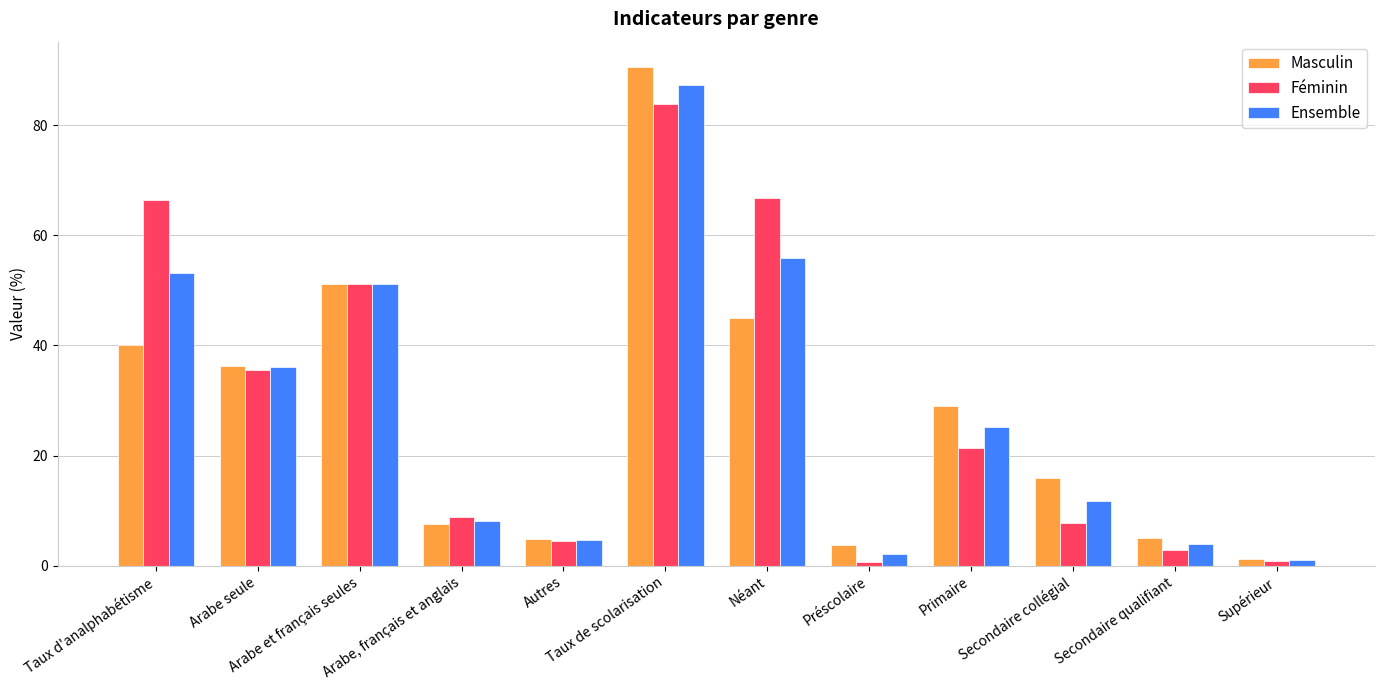

What is the minimum value for Masculin?

1.3